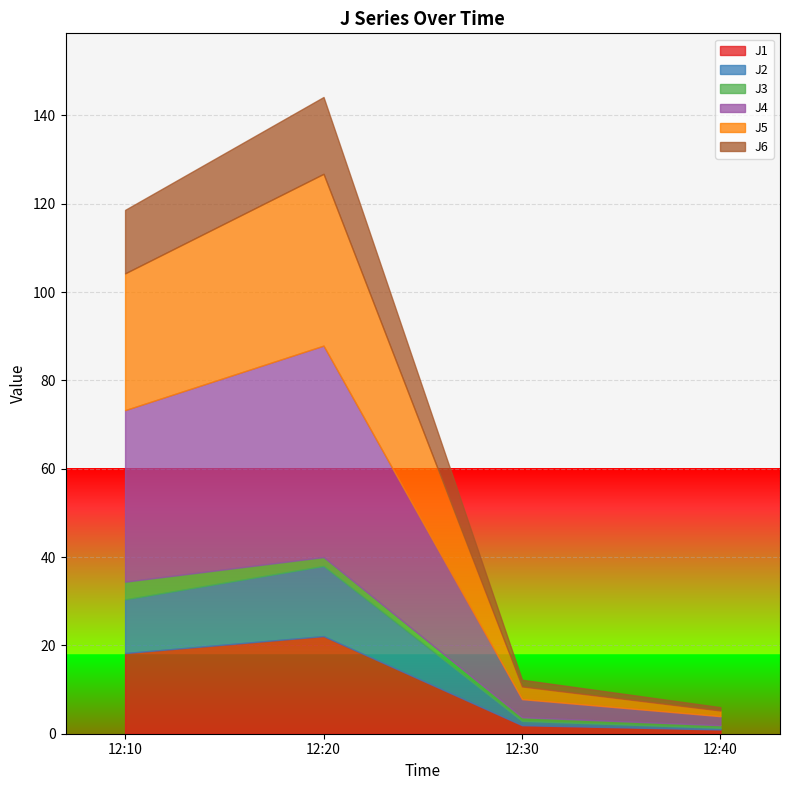

What is the highest value of the J1 series?

22.1